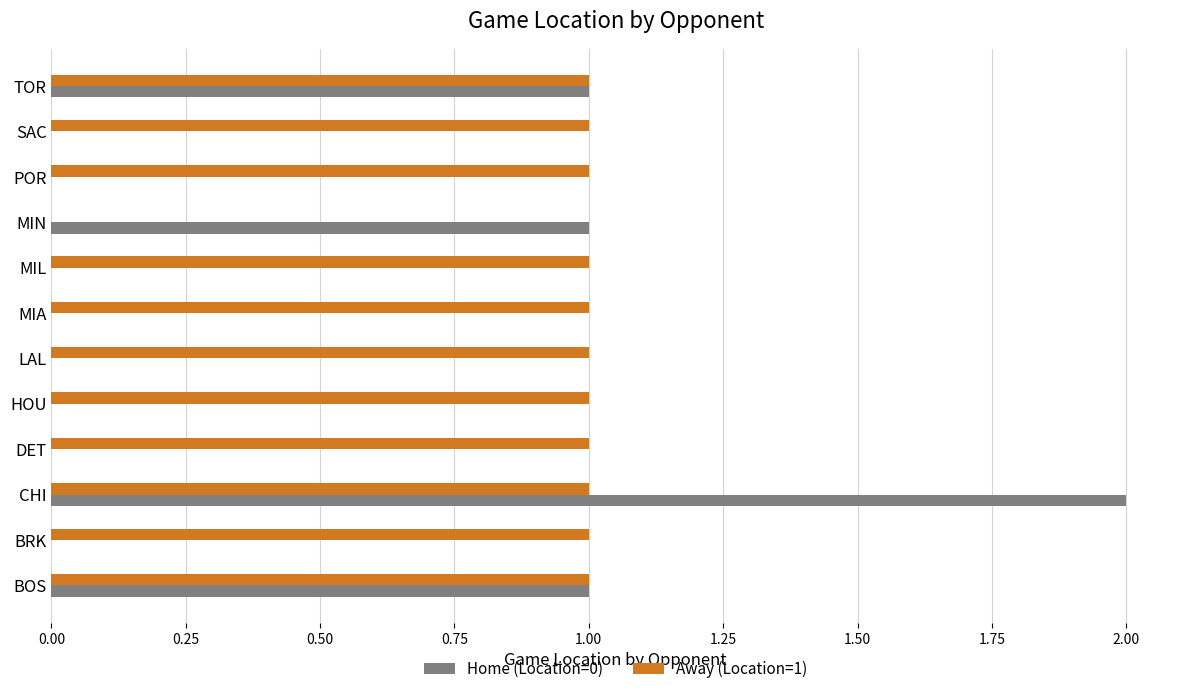

Which series has the largest total across all categories?

Away (Location=1)